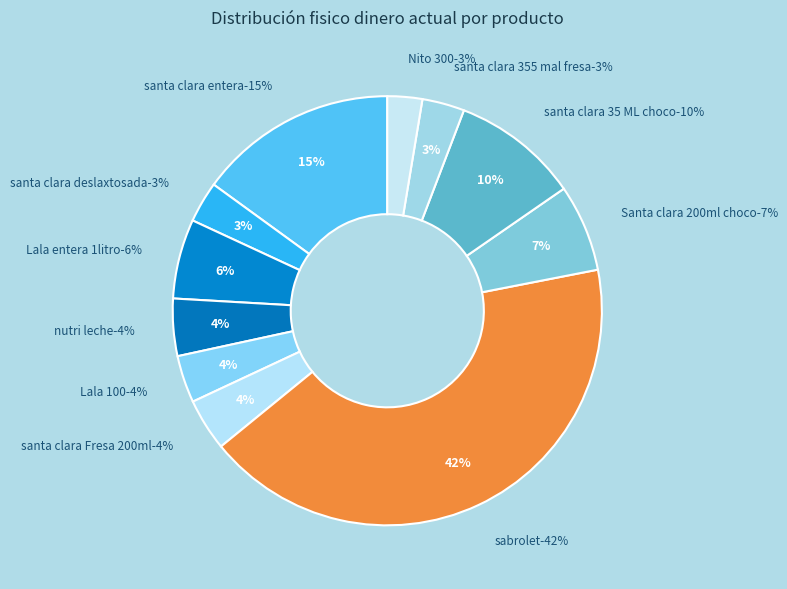

What percentage is the Nito 300 slice, to the nearest percent?

3%